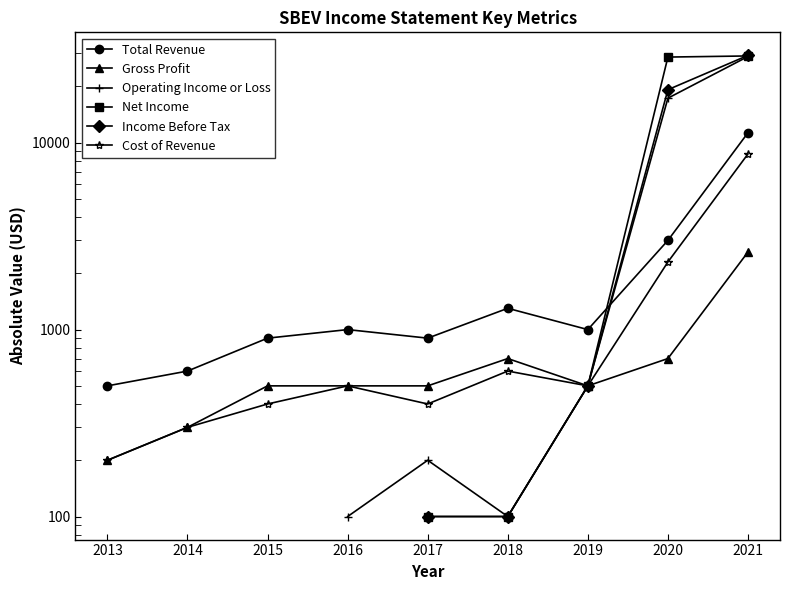

The value of Net Income at 2019 is 500.0. True or false?

True